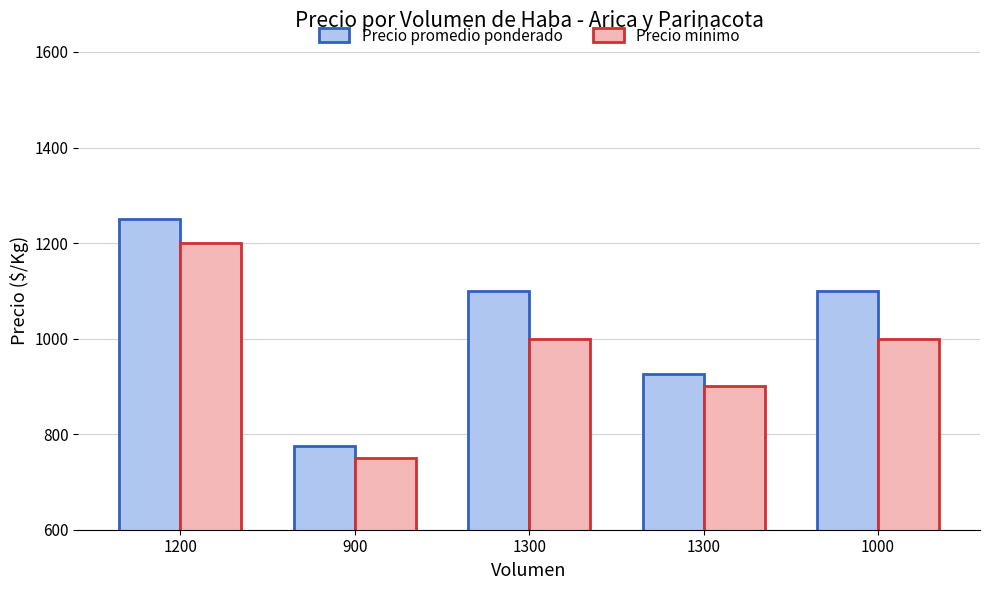

What is the value of the Precio mínimo bar at the 2nd from the left?

750